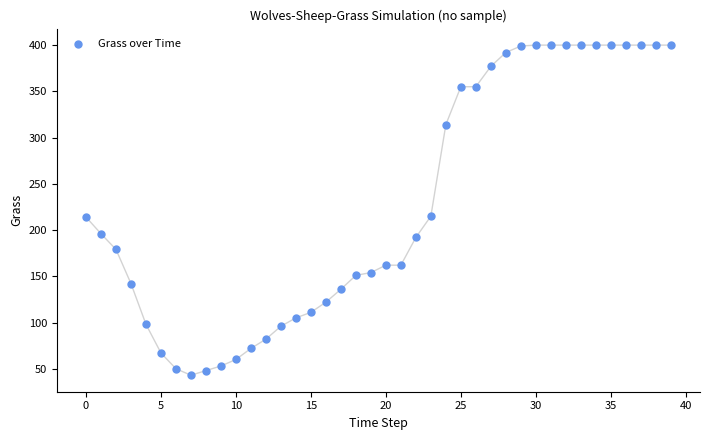

What is the range of Y values (max minus min)?

357